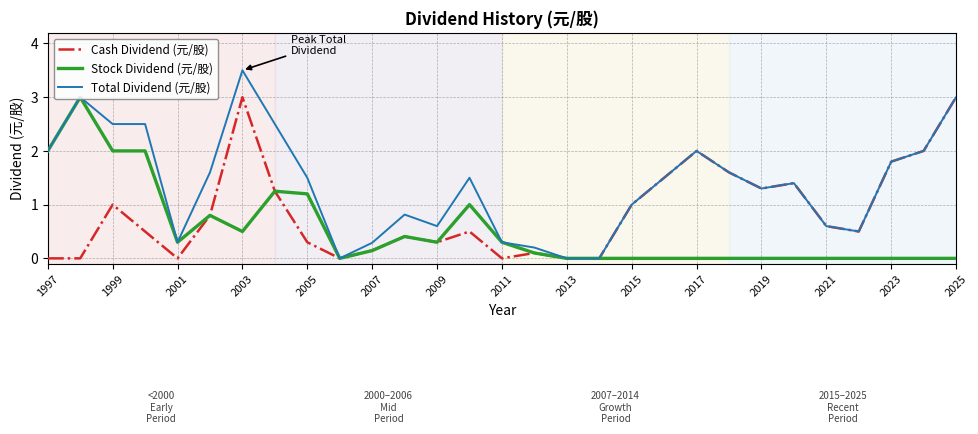

What is the greatest value displayed?

3.5